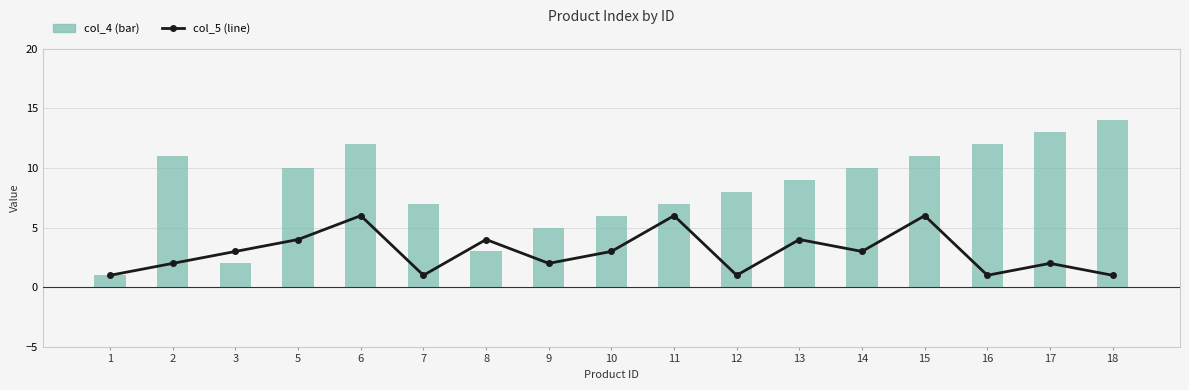

What are all the series names shown in the legend?

col_5 (line), col_4 (bar)